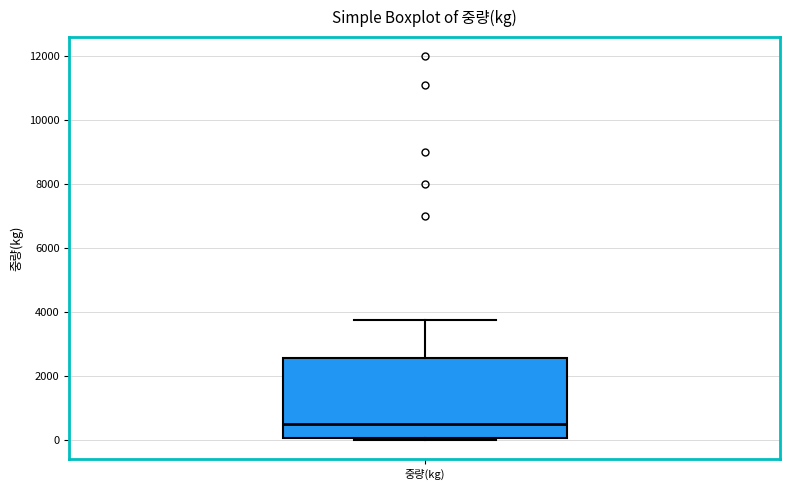

Transcribe this box plot: give where the median line is, the range the box spans, and where the two whiskers end, as read against the y-axis. The values are not printed on the chart, so give them approximately, as read against the axis.

median 600, box 0 to 2600, whiskers 0 to 3800